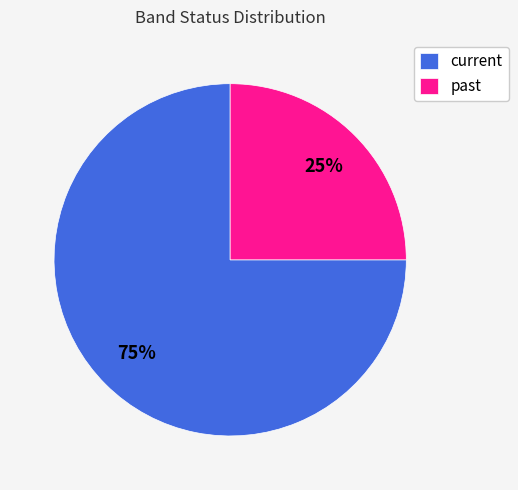

What percentage is the current slice, to the nearest percent?

75%